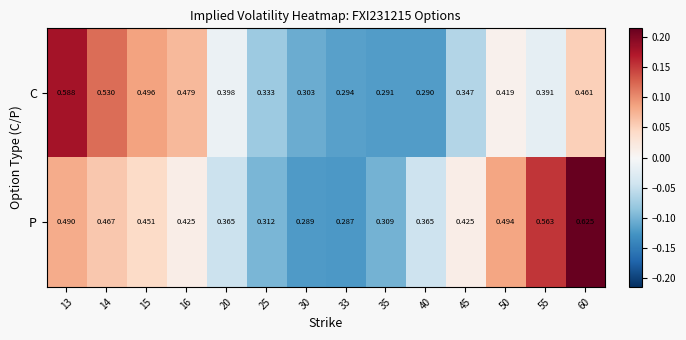

At 20, list the series in order from smallest to largest.

P, C